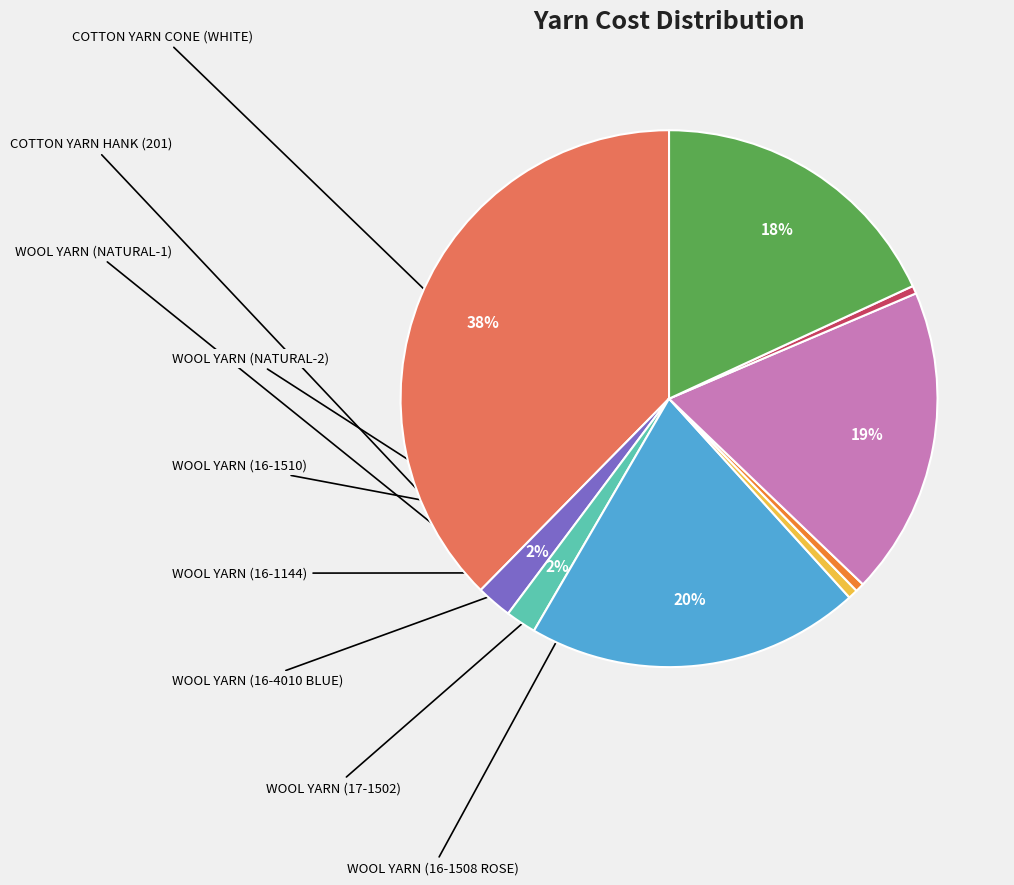

To the nearest percent, what is the average slice percentage?

11%